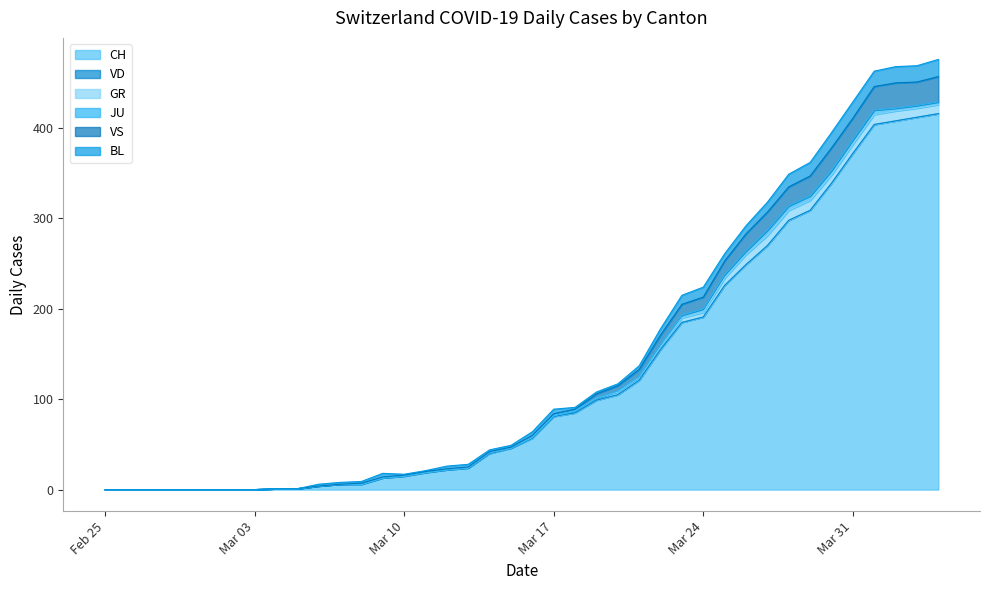

Rank the categories by CH value from highest to lowest.

2020-04-04, 2020-04-03, 2020-04-02, 2020-04-01, 2020-03-31, 2020-03-30, 2020-03-29, 2020-03-28, 2020-03-27, 2020-03-26, 2020-03-25, 2020-03-24, 2020-03-23, 2020-03-22, 2020-03-21, 2020-03-20, 2020-03-19, 2020-03-18, 2020-03-17, 2020-03-16, 2020-03-15, 2020-03-14, 2020-03-13, 2020-03-12, 2020-03-11, 2020-03-10, 2020-03-09, 2020-03-07, 2020-03-08, 2020-03-06, 2020-03-04, 2020-03-05, 2020-02-25, 2020-02-26, 2020-02-27, 2020-02-28, 2020-02-29, 2020-03-01, 2020-03-02, 2020-03-03